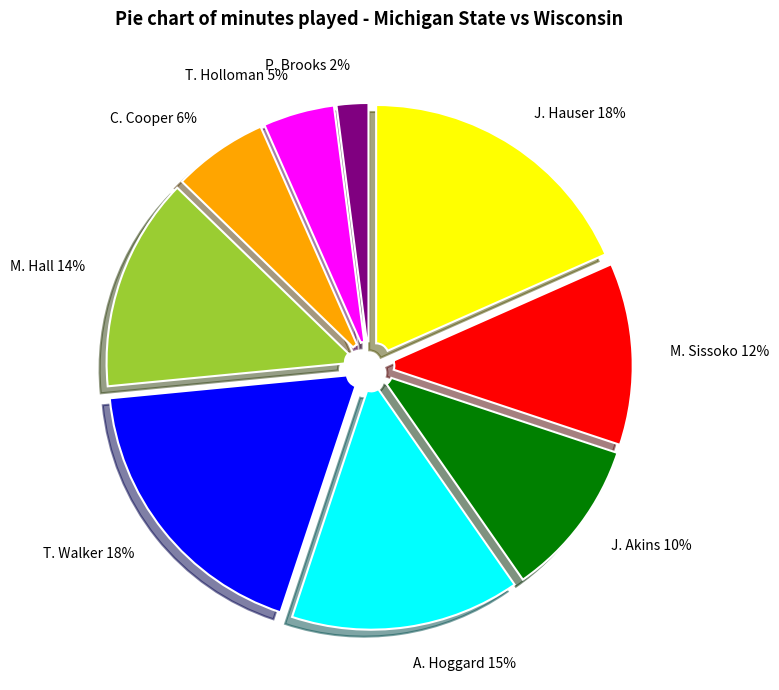

Is T. Walker the majority of the pie?

No